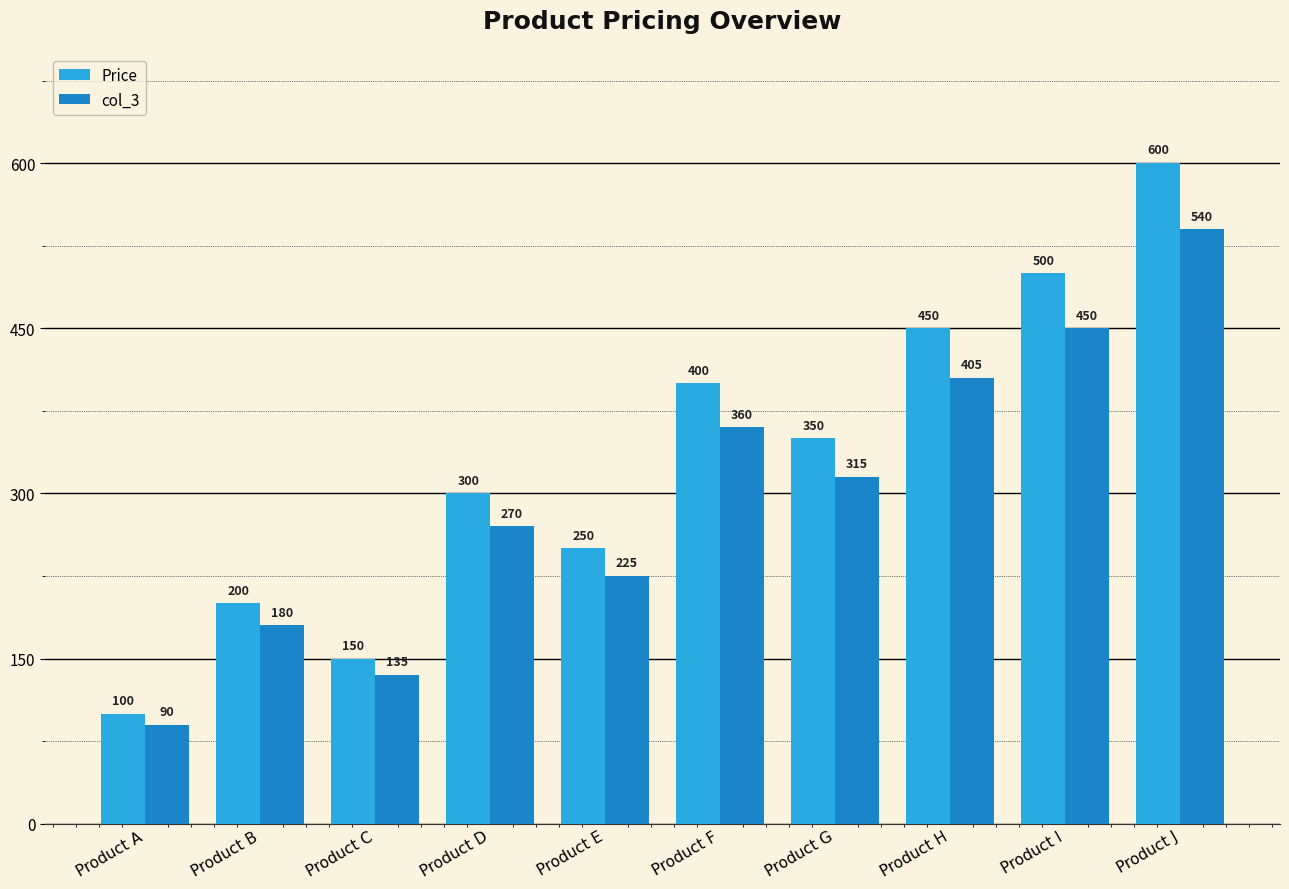

Are the bars horizontal?

No